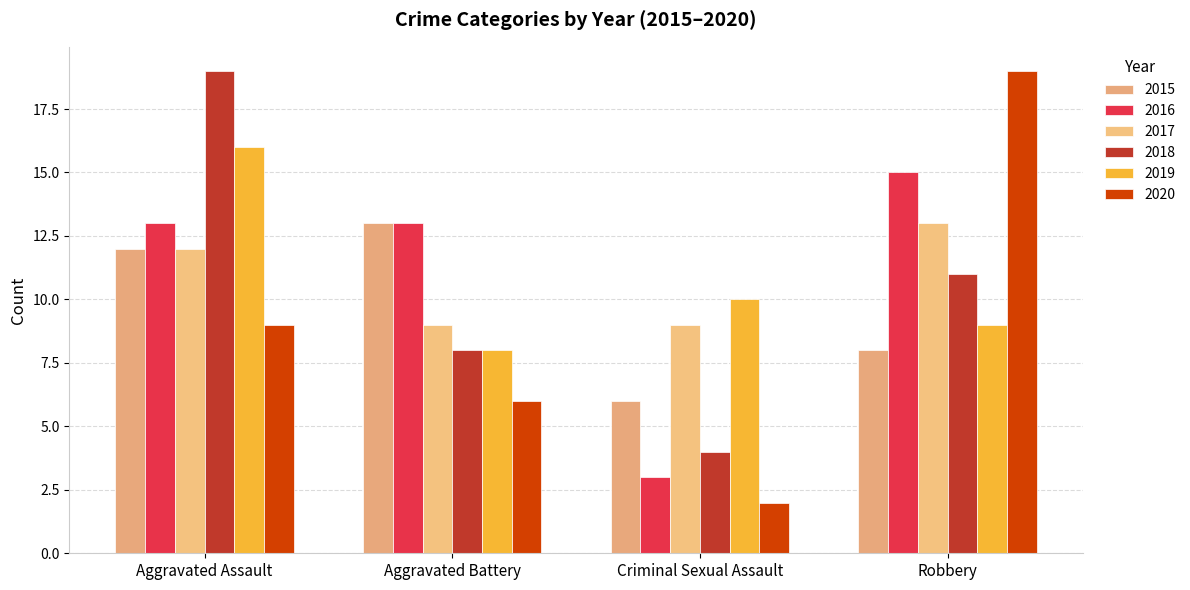

What position from the left is Criminal Sexual Assault?

3